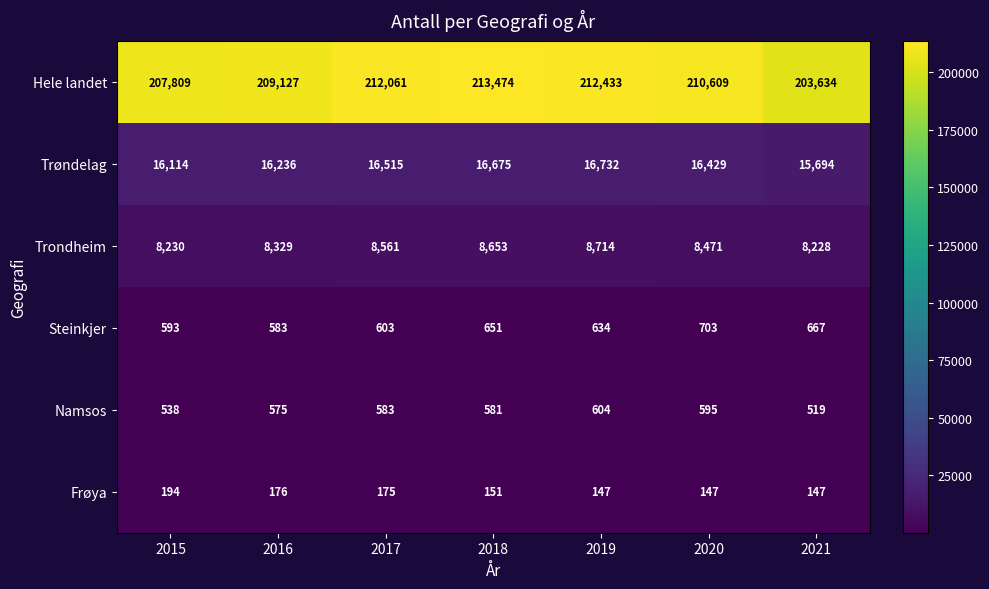

At which category is the sum across all series the highest?

2018